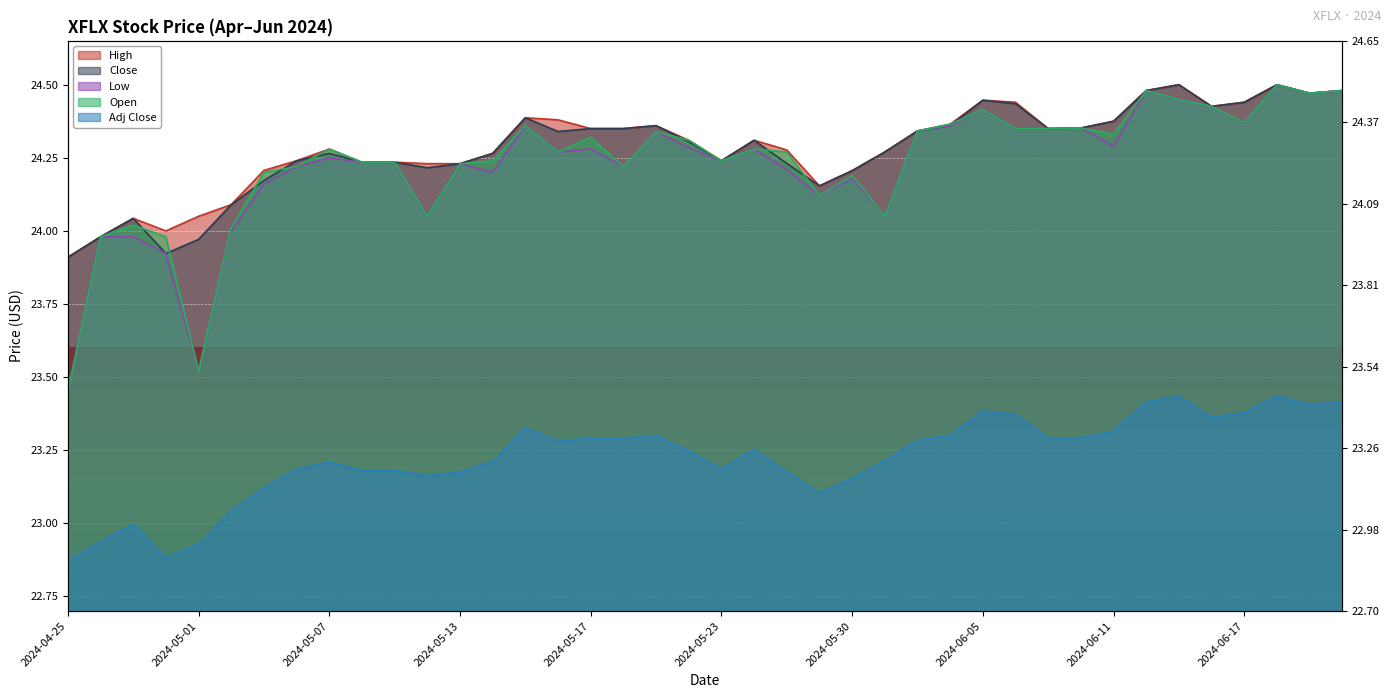

True or false: Adj Close and High cross at least once.

False